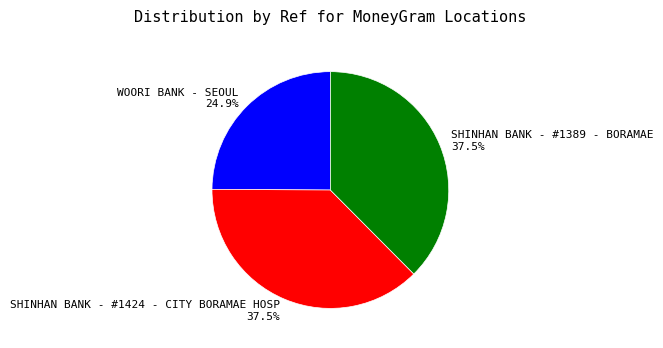

What percentage is the WOORI BANK - SEOUL slice, to the nearest percent?

25%